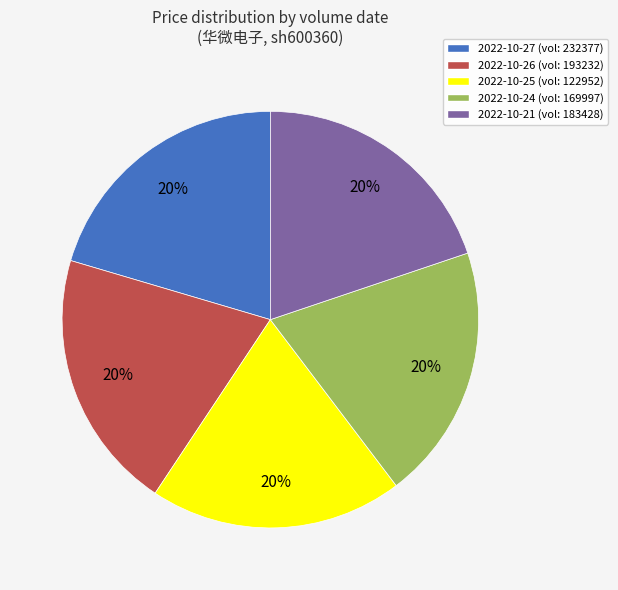

Does any single category account for the majority?

No